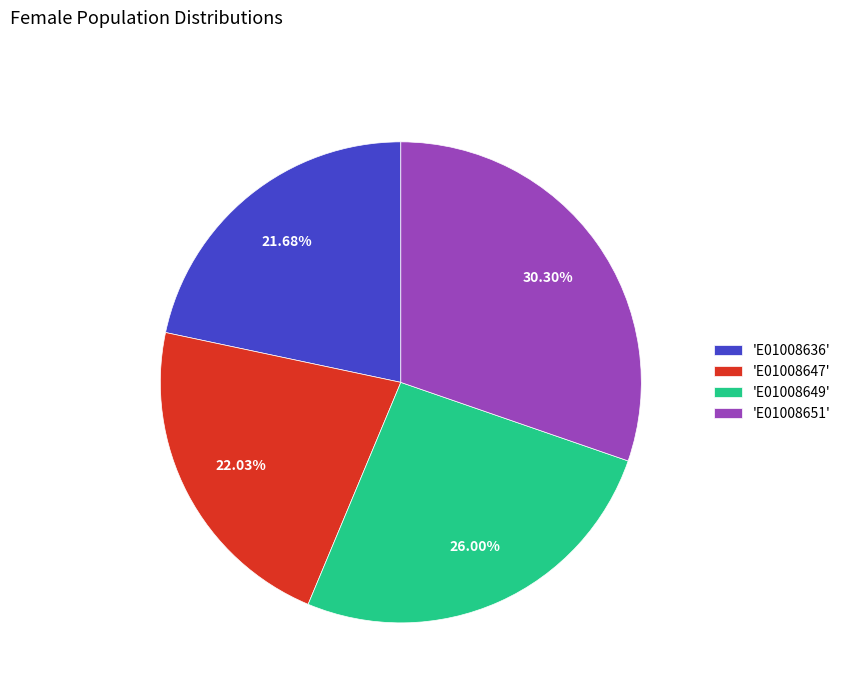

Does 'E01008651' account for over 50% of the chart?

No